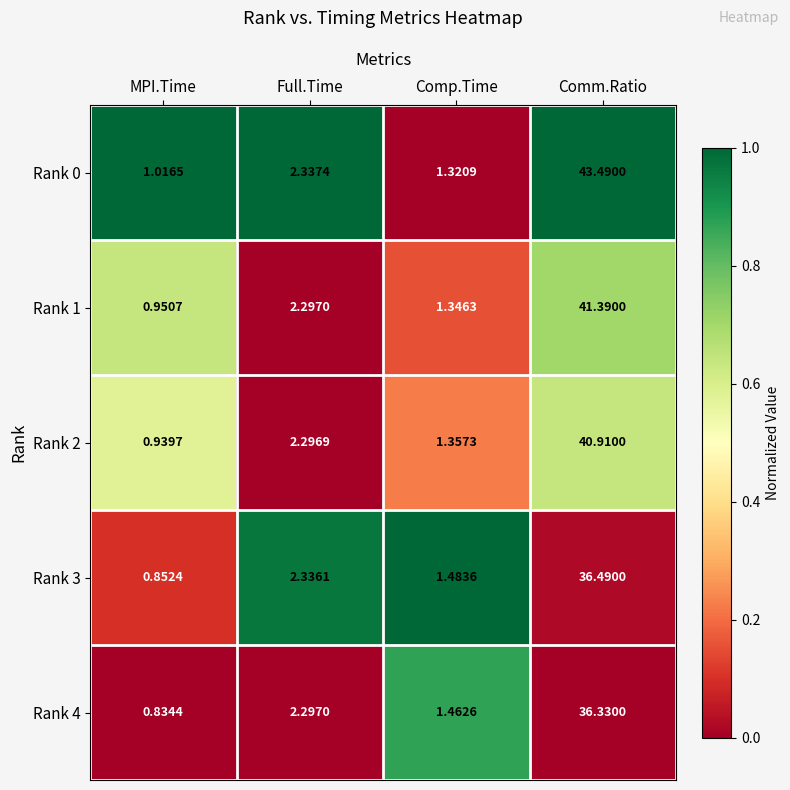

At which category does the chart reach its peak across all series?

Comm.Ratio